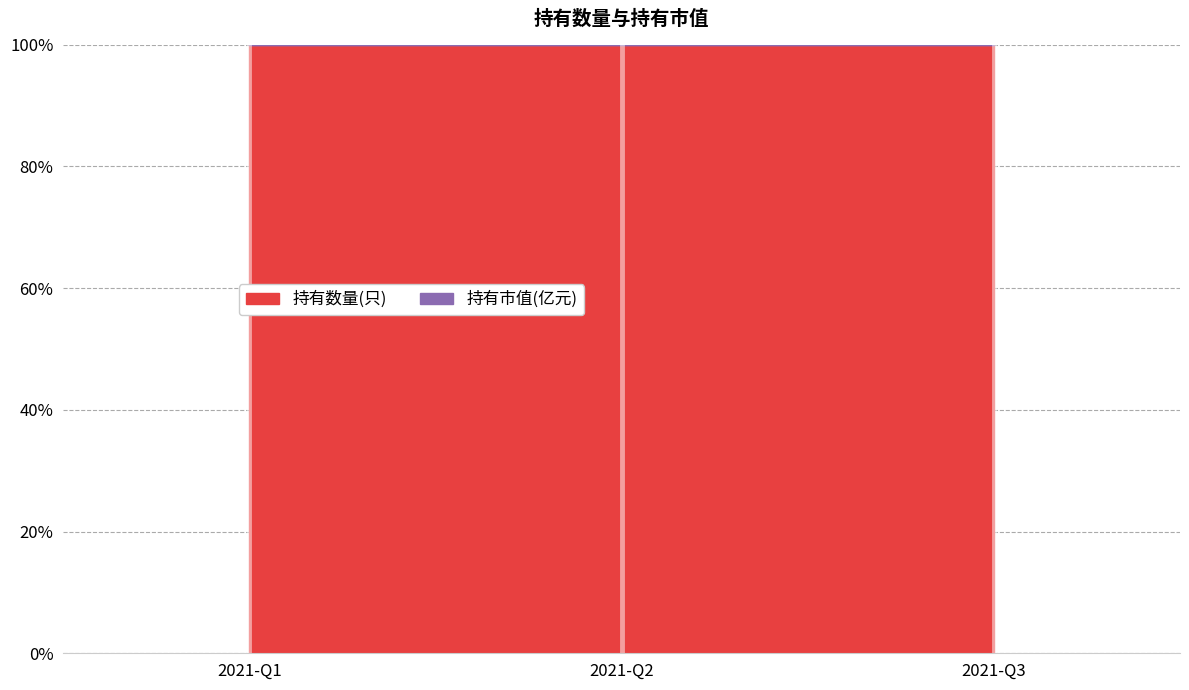

At which category does the chart reach its minimum across all series?

2021-Q1